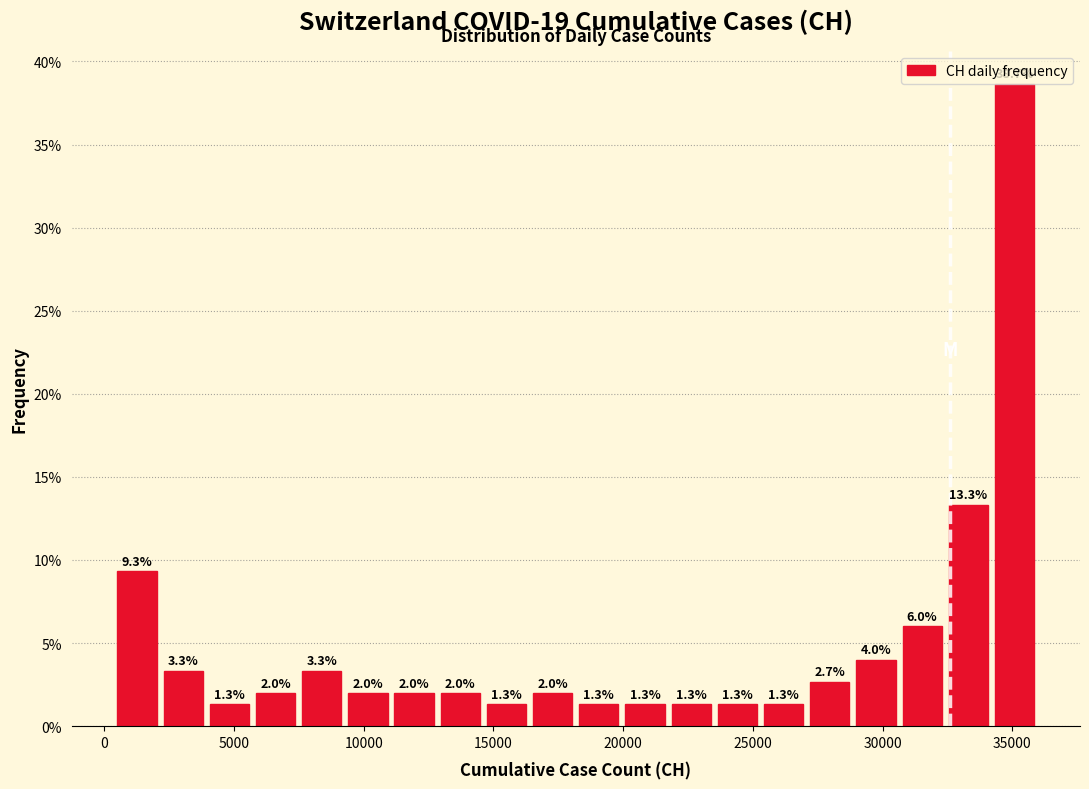

Around what value on the x-axis is the tallest bar? Give the approximate position of its centre, as read against the axis.

35000